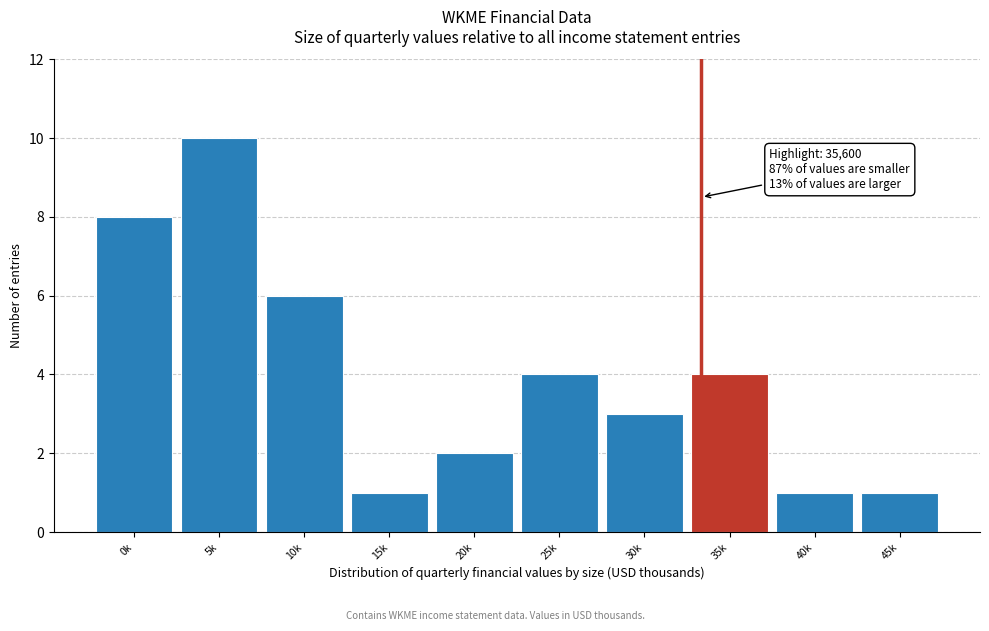

Reading left to right, transcribe all the data shown in this chart.

8	10	6	1	2	4	3	4	1	1